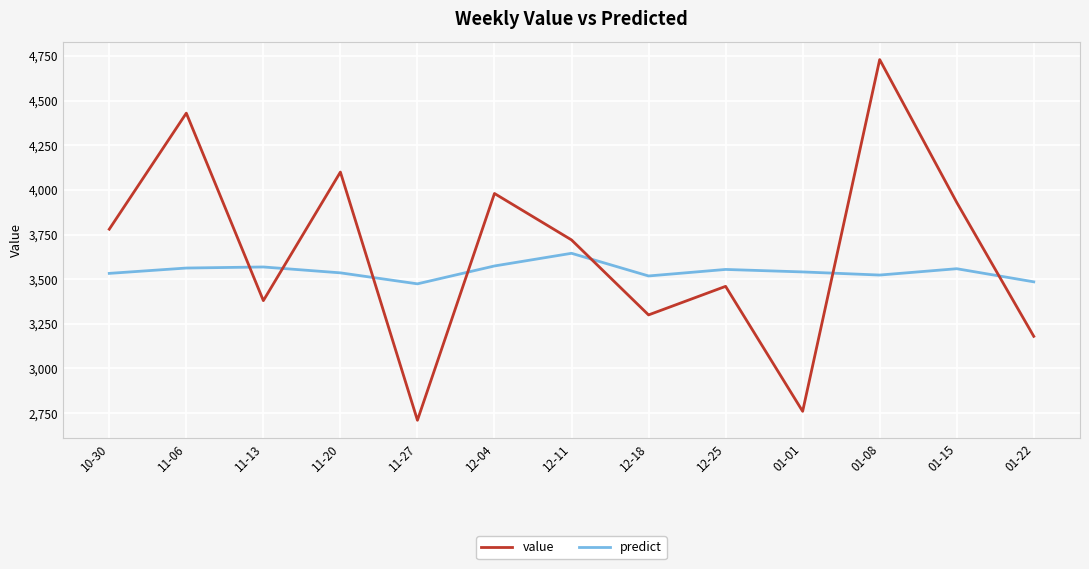

Between 10-30 and 12-18, which series saw the biggest shift?

value